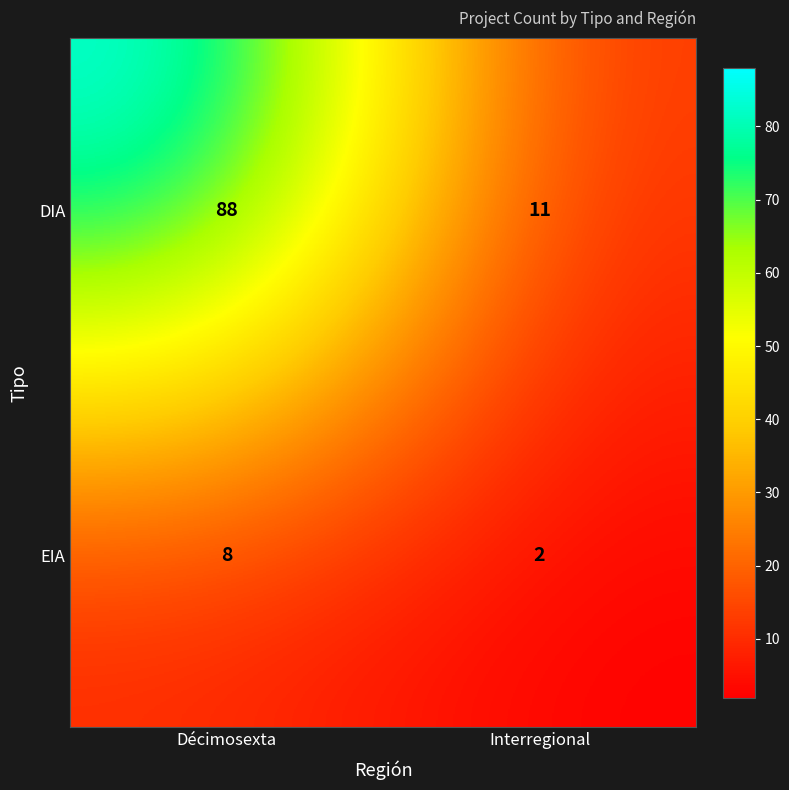

What is the average value of the DIA series?

50